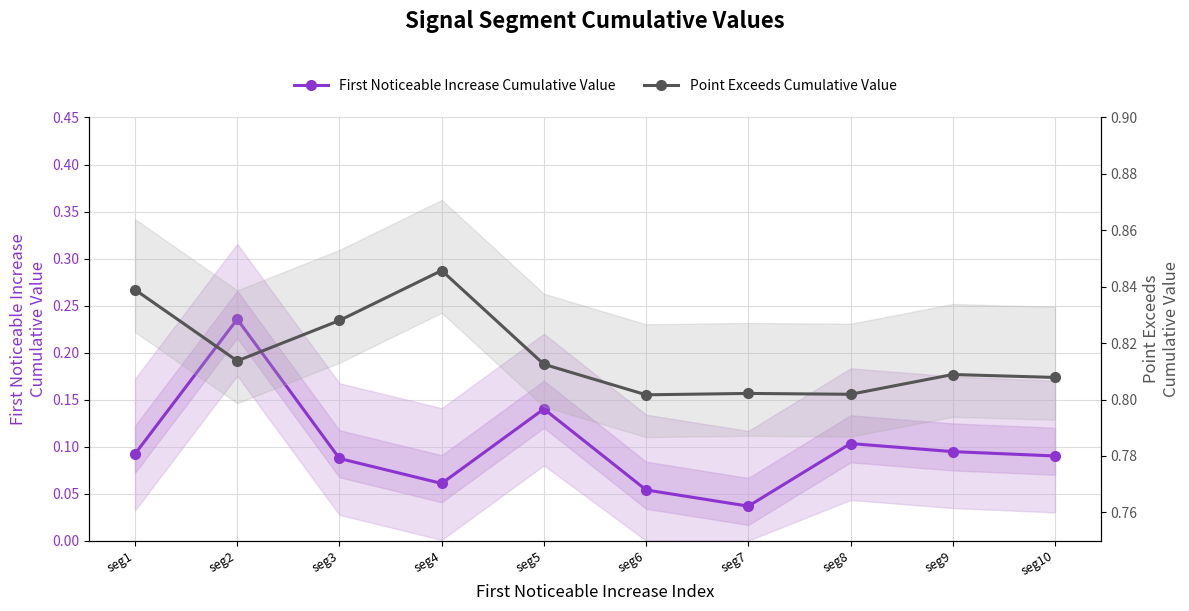

Which series has the largest total across all categories?

Point Exceeds Cumulative Value